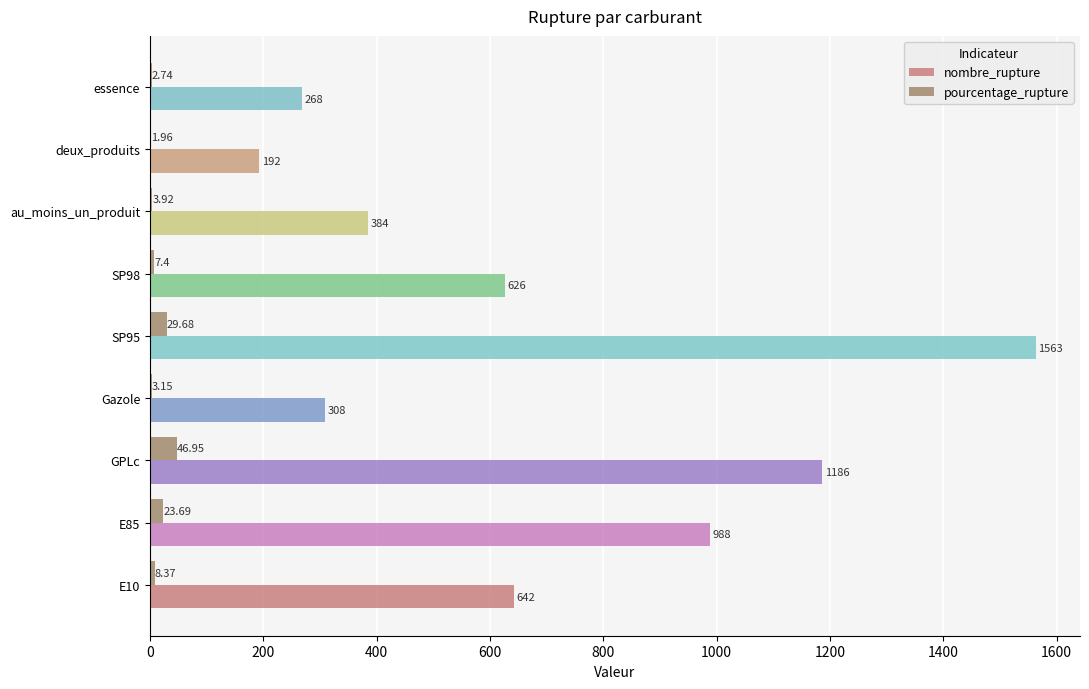

Which series has the widest spread of values?

nombre_rupture